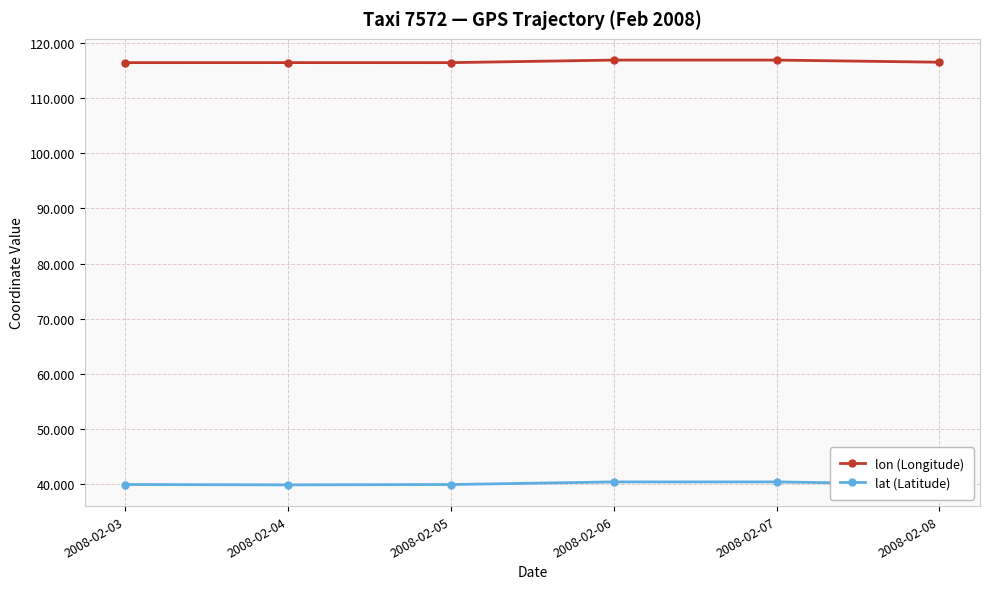

What is the difference between the highest and lowest values at 2008-02-03?

76.4